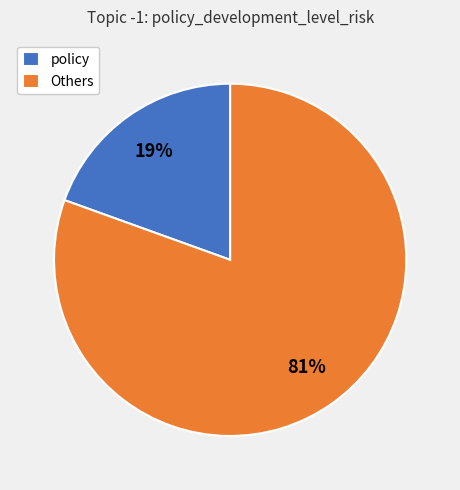

To the nearest percent, what is the average slice percentage?

50%